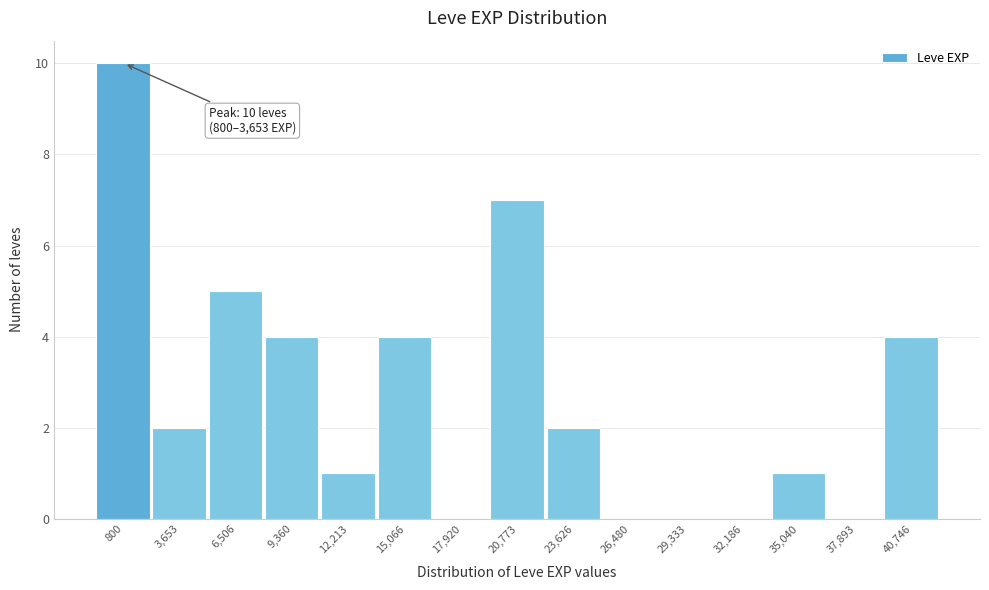

Reading left to right, transcribe all the data shown in this chart.

800=10	3,653=2	6,506=5	9,360=4	12,213=1	15,066=4	17,920=0	20,773=7	23,626=2	26,480=0	29,333=0	32,186=0	35,040=1	37,893=0	40,746=4